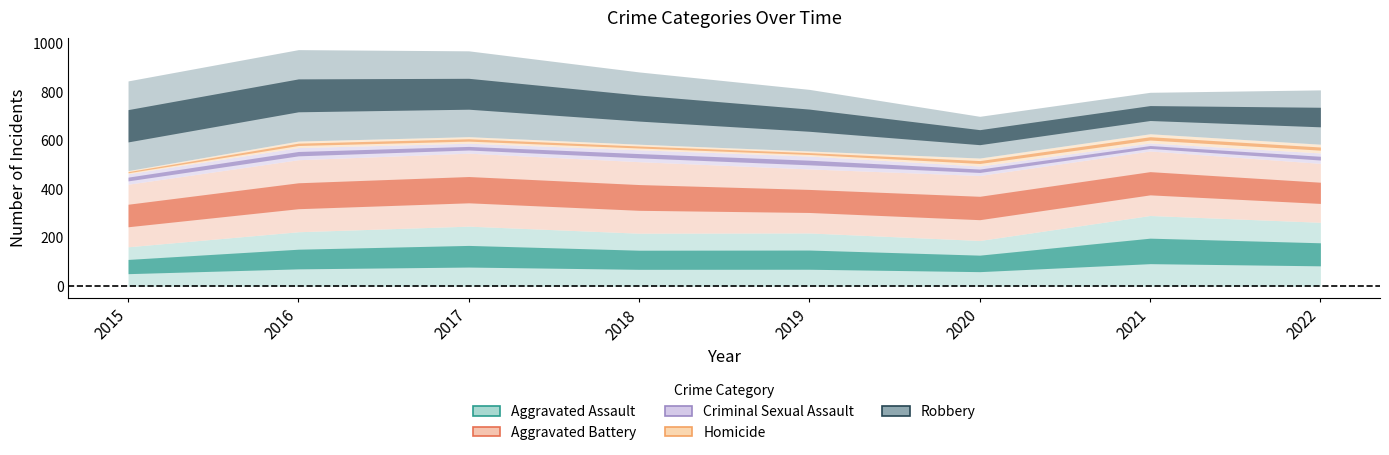

Which series changed the most between 2016 and 2022?

Robbery